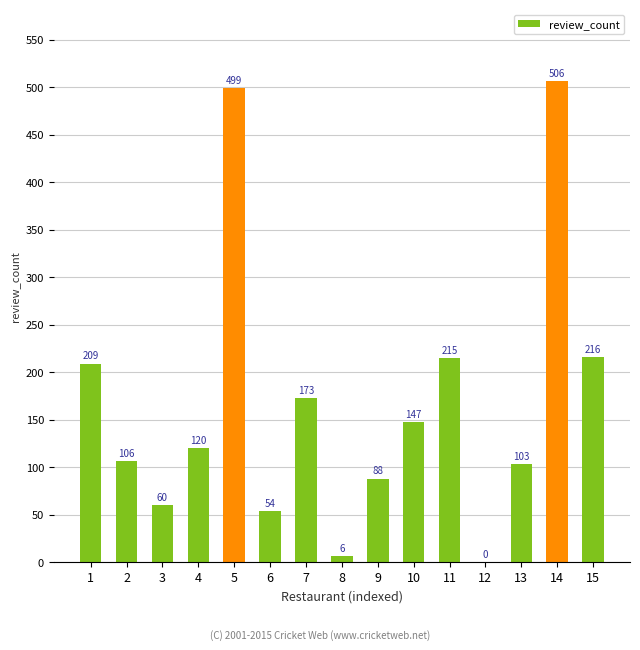

How many distinct data groups are displayed?

1